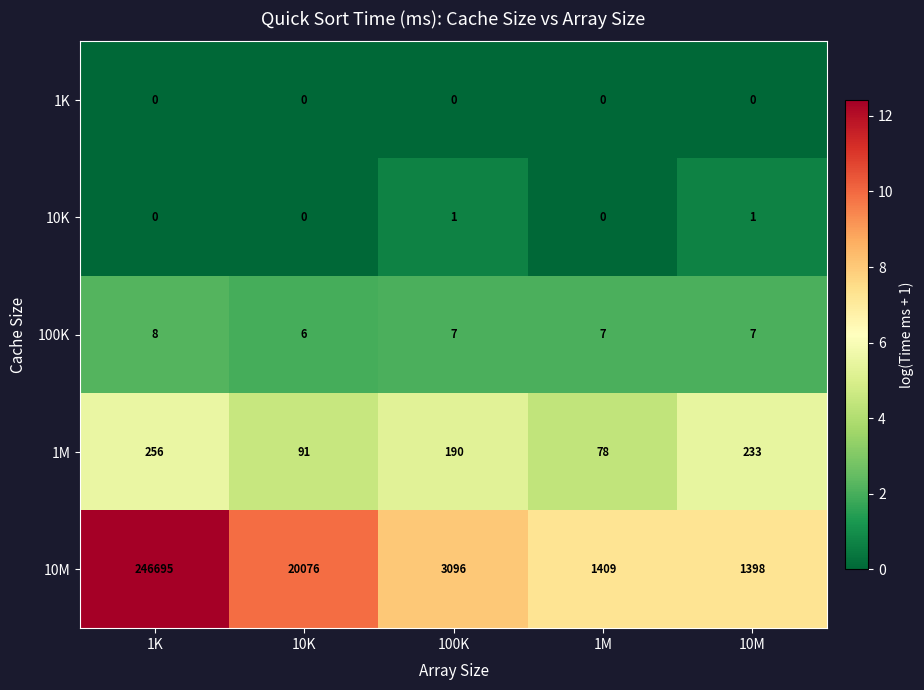

What is the difference between the maximum and minimum values in the 10M series?

245297